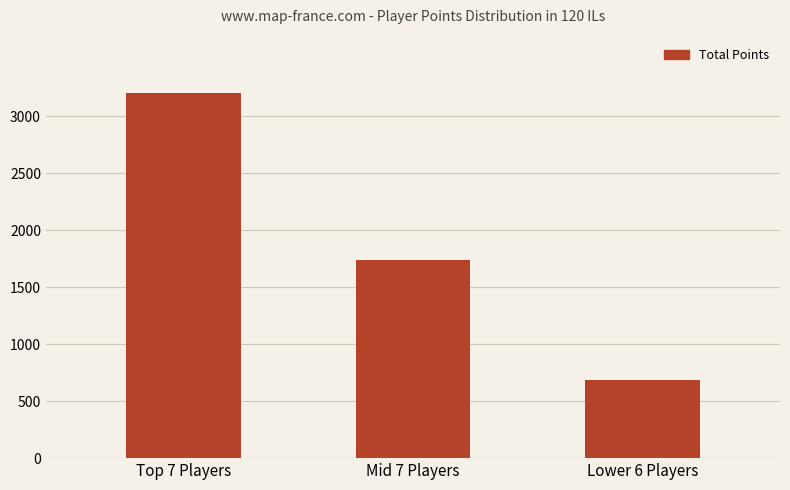

What is the sum of all values?

5631